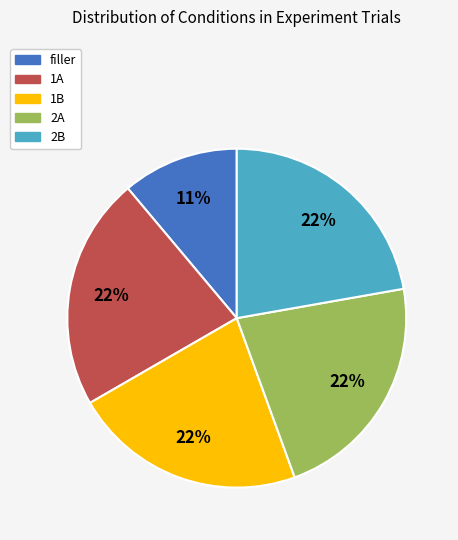

Does 2B account for over 50% of the chart?

No